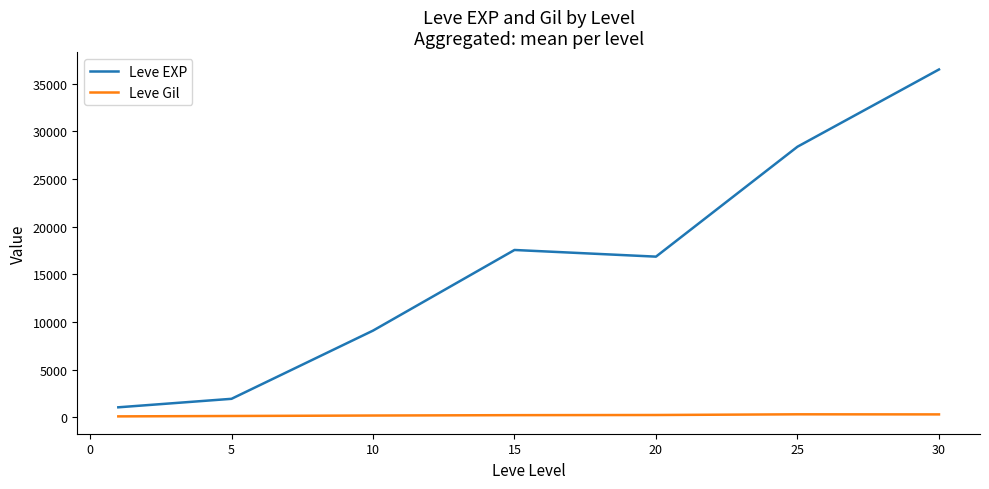

What is the minimum value for Leve EXP?

1065.0